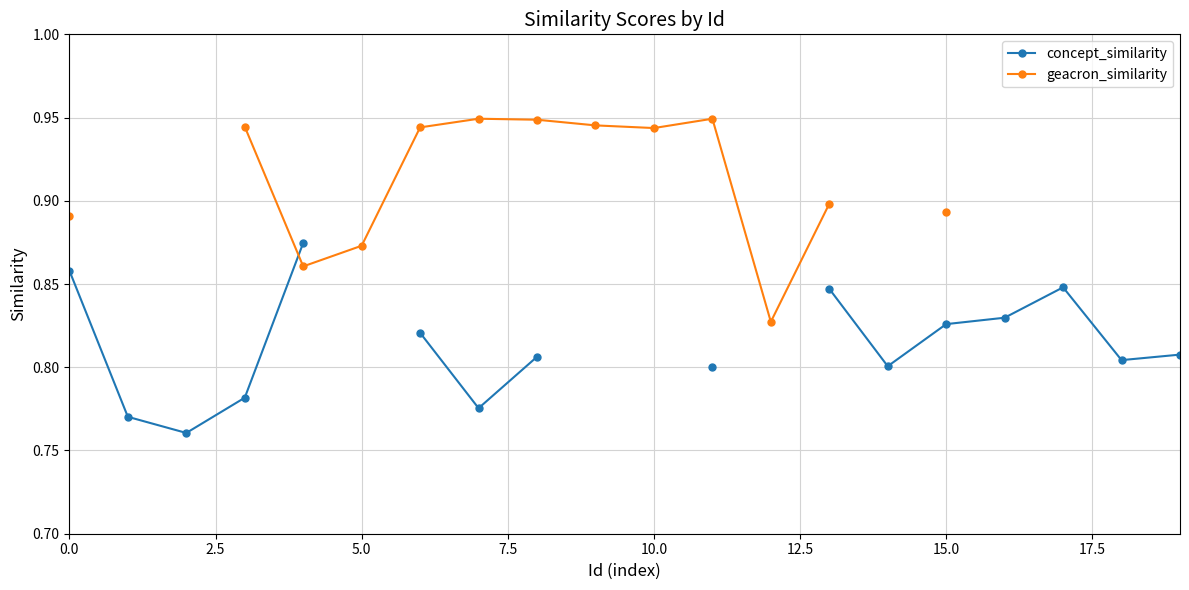

How many interior local valleys does the concept_similarity series have?

4